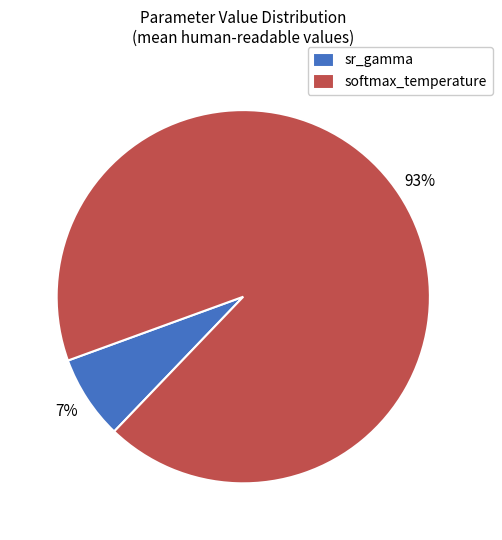

To the nearest percent, what percentage of the pie is sr_gamma?

7%